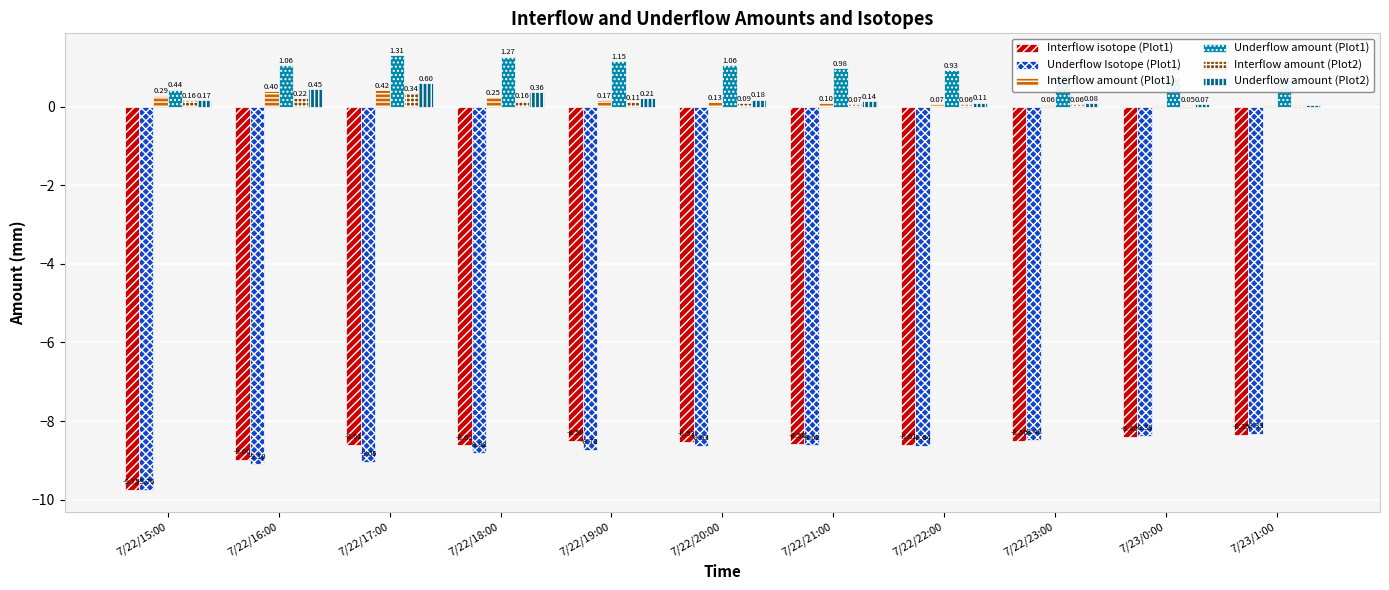

Which series changed the most between 7/22/17:00 and 7/22/23:00?

Underflow Isotope (Plot1)